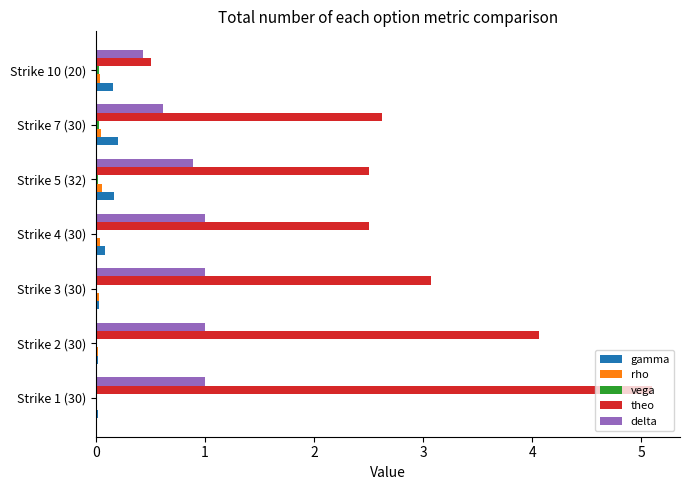

The value of gamma at Strike 1 (30) is 0.0. True or false?

True